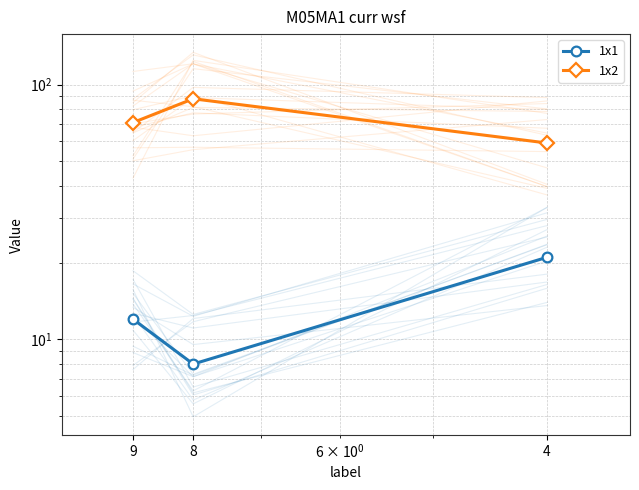

What is the average value of the 1x1 series?

14